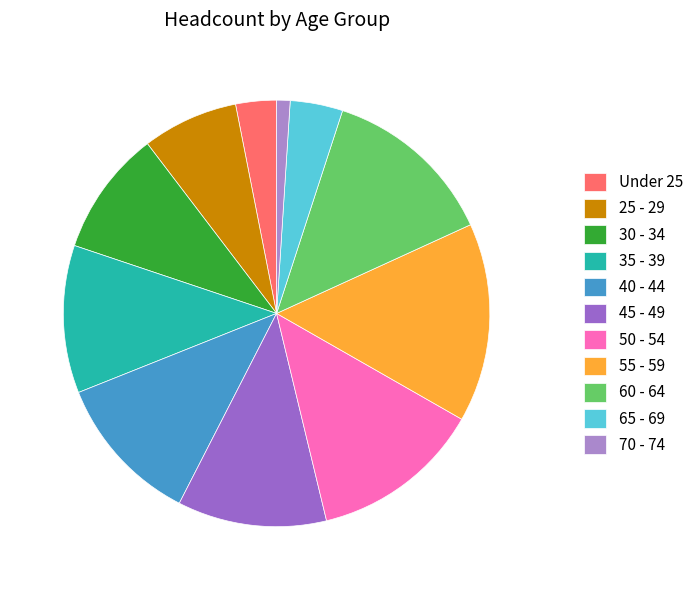

Count the number of slices in the pie.

11